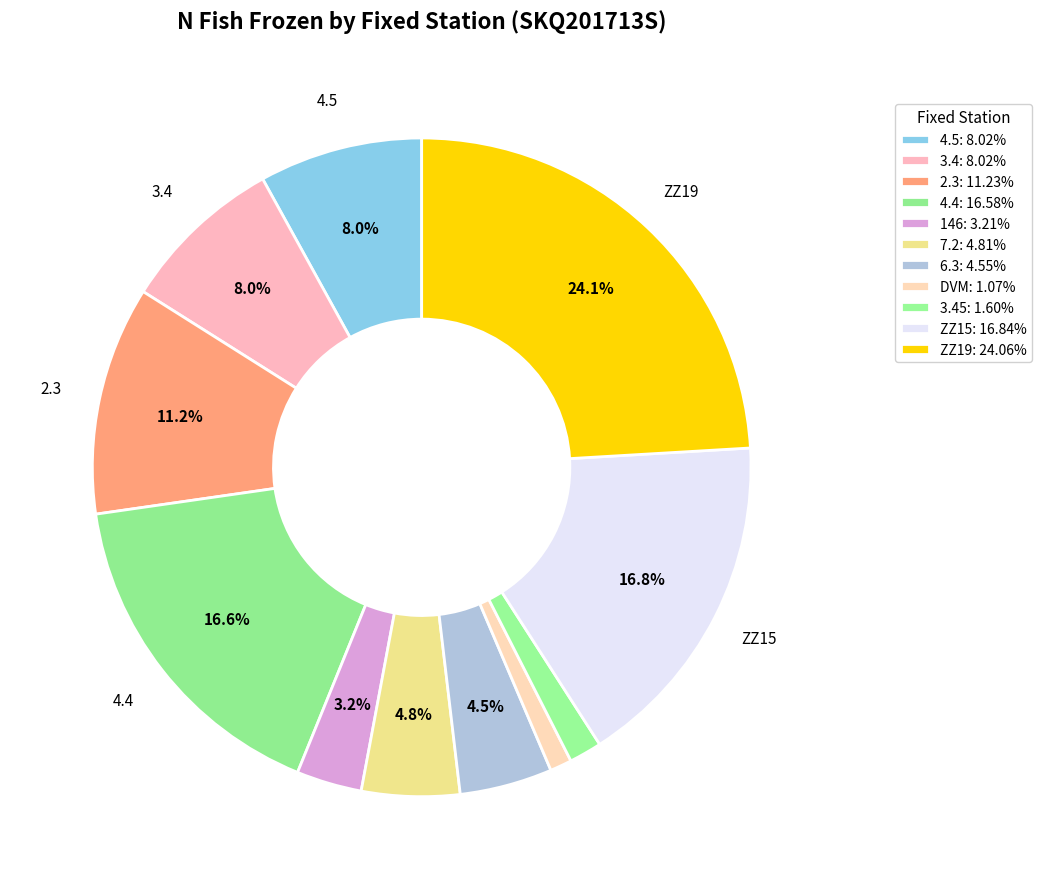

How many slices are in this pie chart?

11